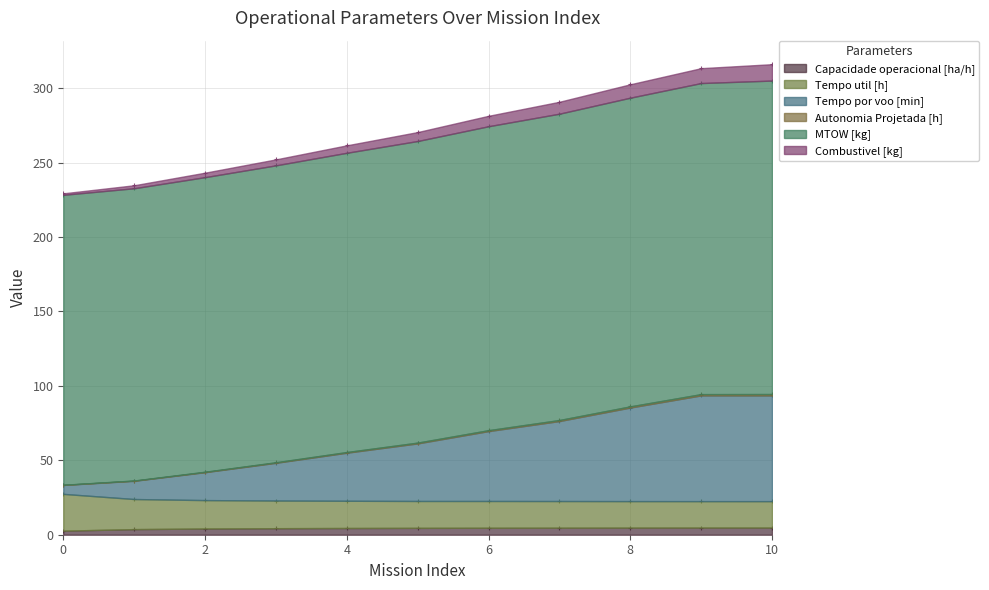

Which series contains the highest Y value?

Tempo por voo [min]